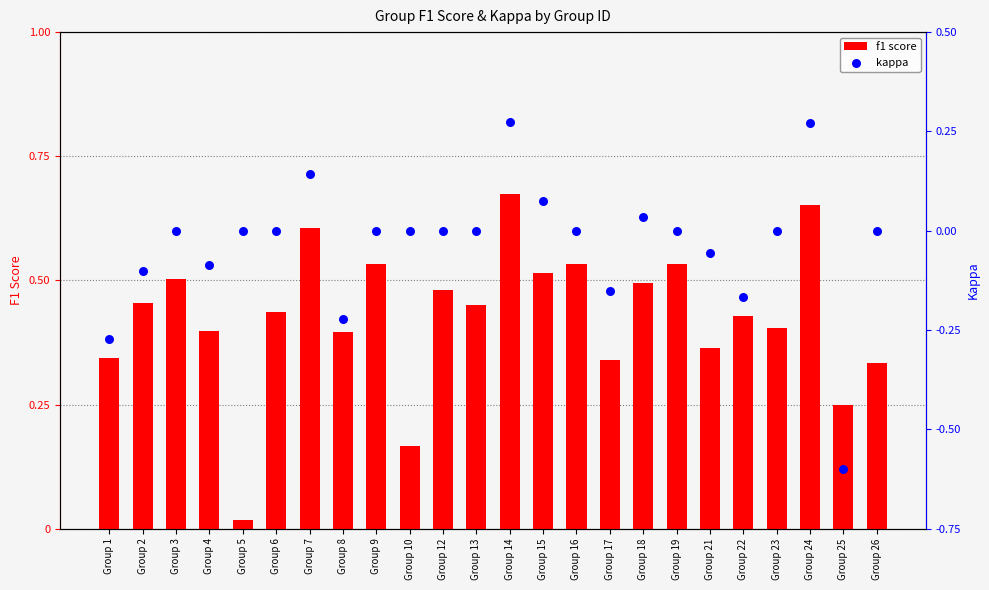

What are all the series names shown in the legend?

f1 score, kappa